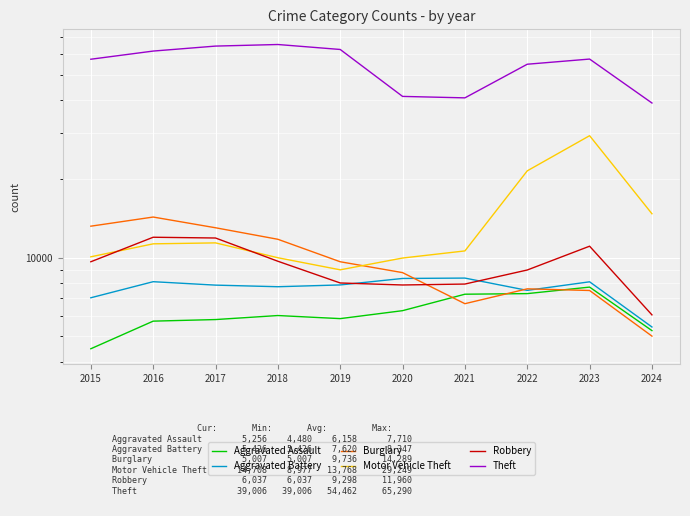

Reading left to right, what are all the values shown in this chart?

Aggravated Assault: 2015=4480	2016=5713	2017=5793	2018=6002	2019=5841	2020=6265	2021=7242	2022=7280	2023=7710	2024=5256
Aggravated Battery: 2015=7019	2016=8086	2017=7845	2018=7735	2019=7858	2020=8320	2021=8347	2022=7491	2023=8078	2024=5426
Burglary: 2015=13184	2016=14289	2017=13001	2018=11747	2019=9638	2020=8758	2021=6662	2022=7593	2023=7483	2024=5007
Motor Vehicle Theft: 2015=10068	2016=11285	2017=11380	2018=9985	2019=8977	2020=9959	2021=10603	2022=21462	2023=29249	2024=14708
Robbery: 2015=9638	2016=11960	2017=11880	2018=9681	2019=7995	2020=7855	2021=7920	2022=8963	2023=11053	2024=6037
Theft: 2015=57351	2016=61623	2017=64386	2018=65290	2019=62495	2020=41339	2021=40813	2022=54880	2023=57434	2024=39006